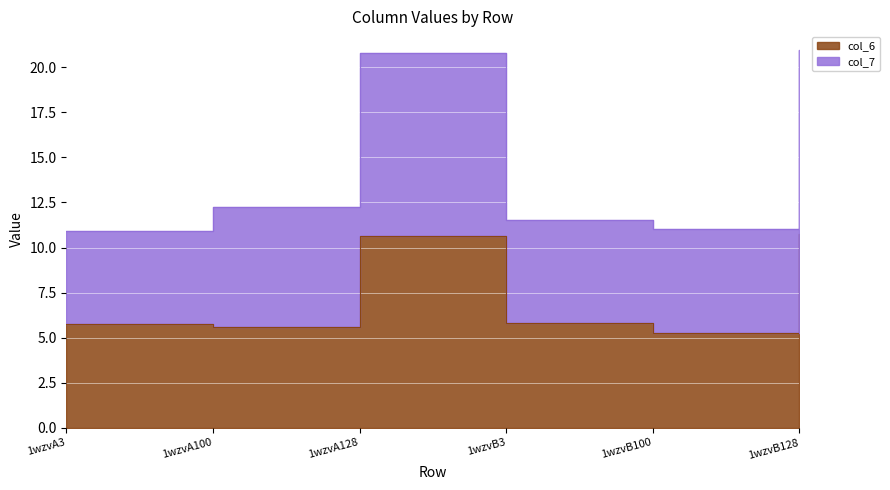

Count the number of categories in the chart.

6